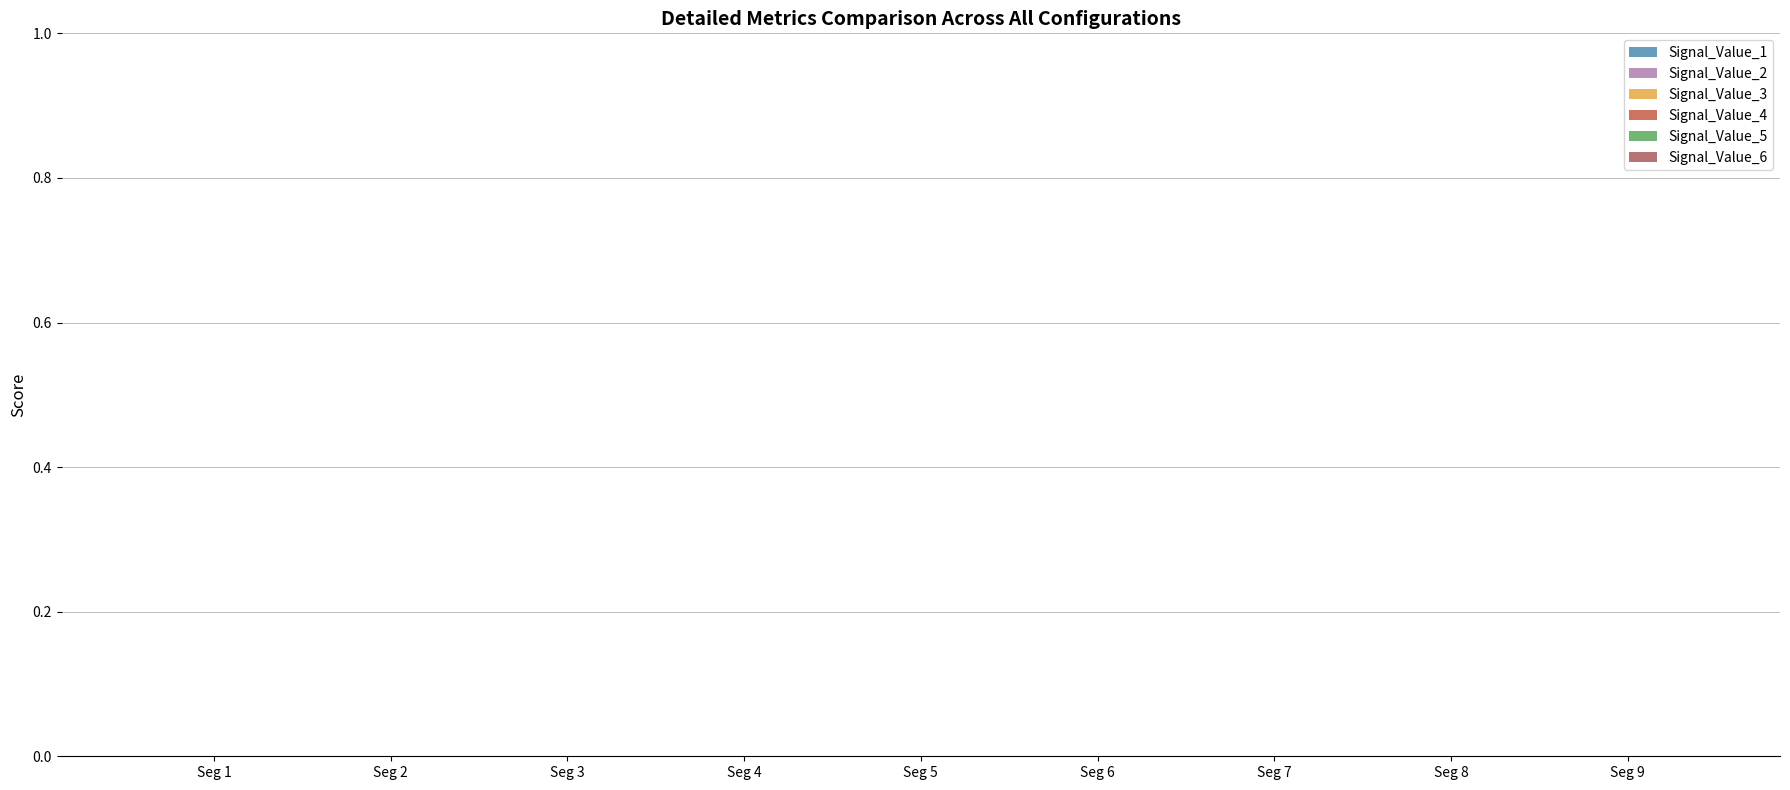

At which label does Signal_Value_5 reach its peak?

Seg 8